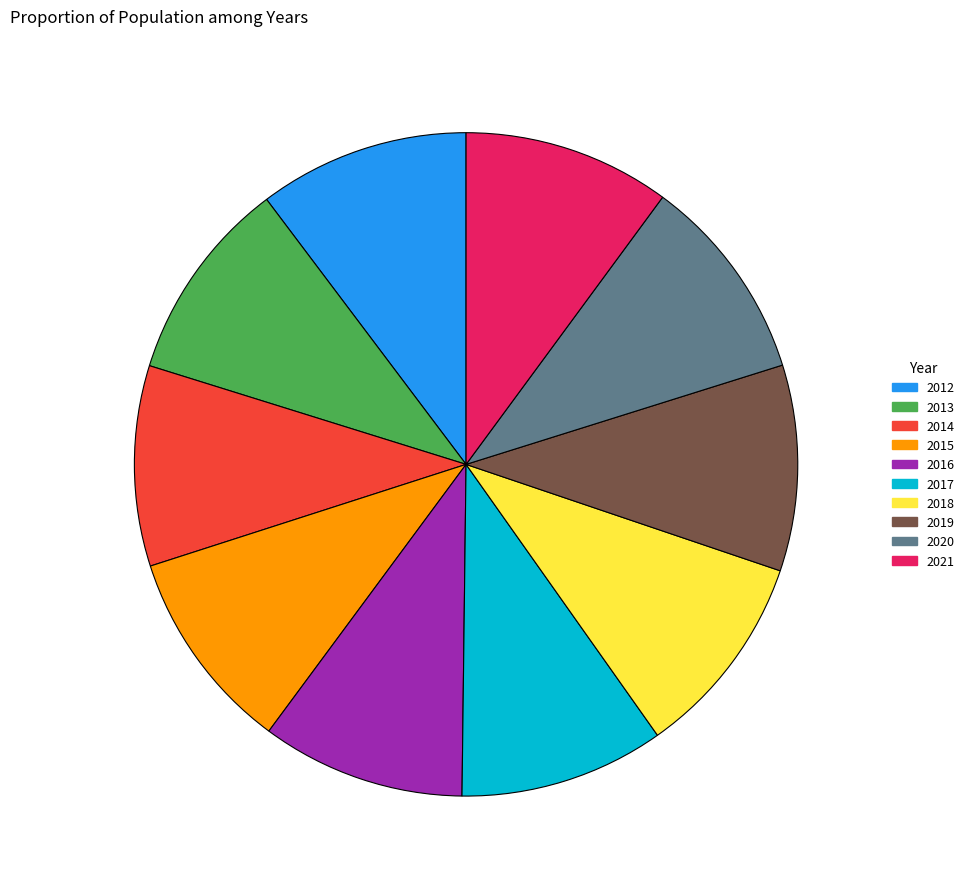

Do 2017 and 2014 together represent more than half of the pie?

No